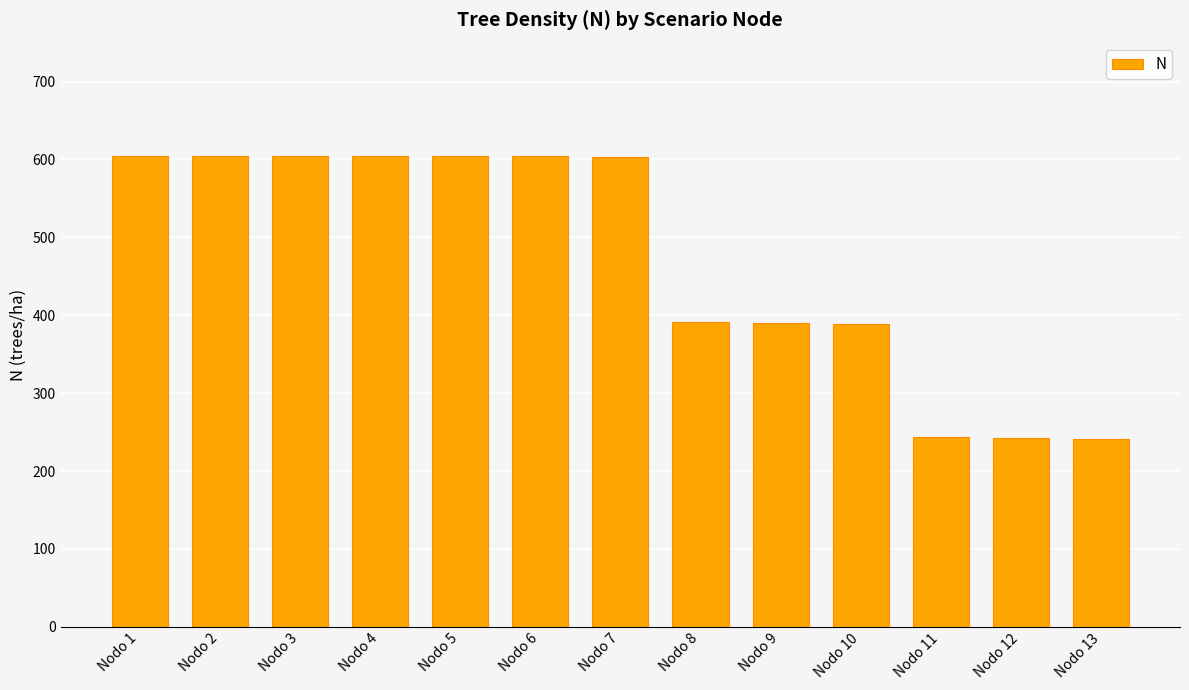

How many values exceed 602?

7